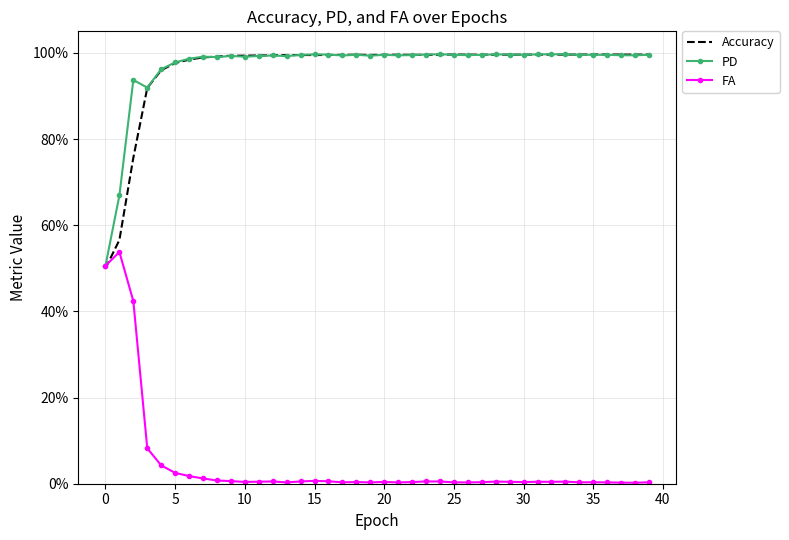

What are all the series names shown in the legend?

Accuracy, PD, FA